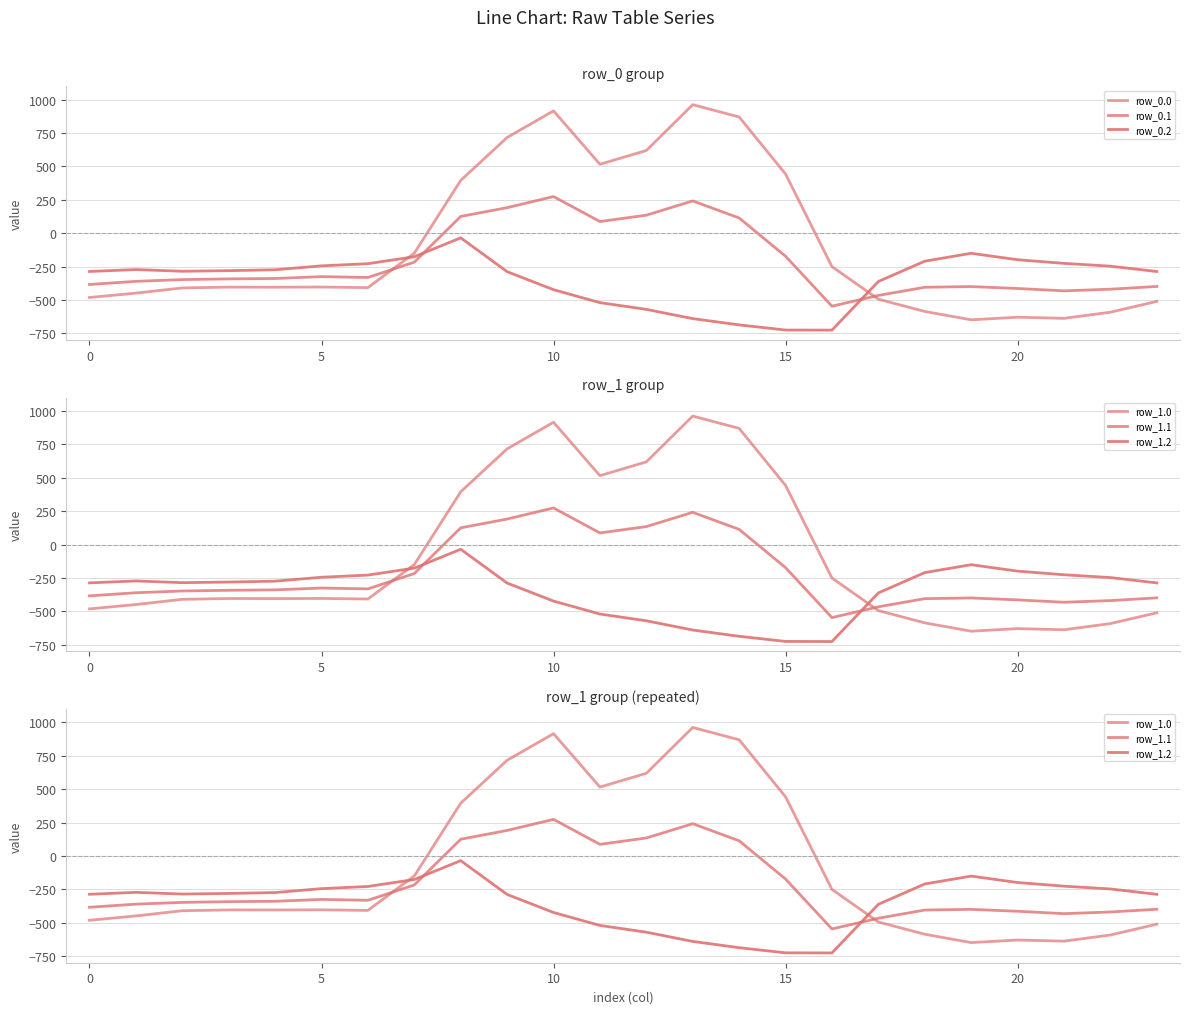

The value of row_0.0 at 22 is -592.3. True or false?

True